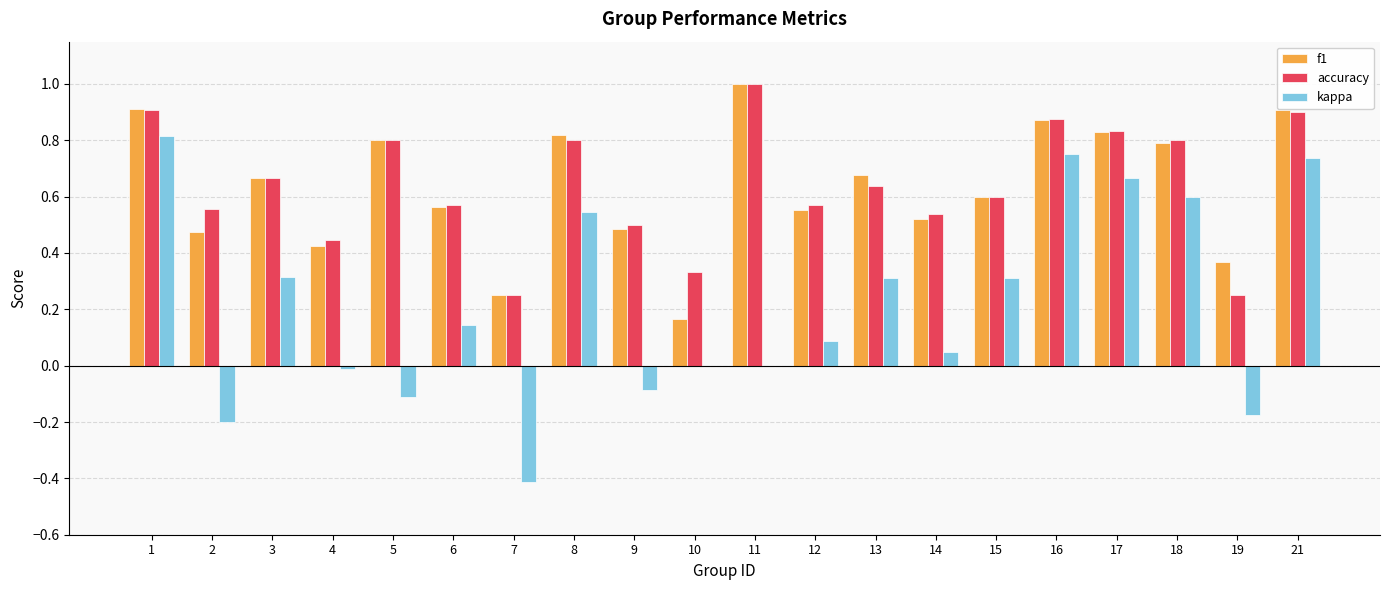

What is the maximum value shown in the chart?

1.0